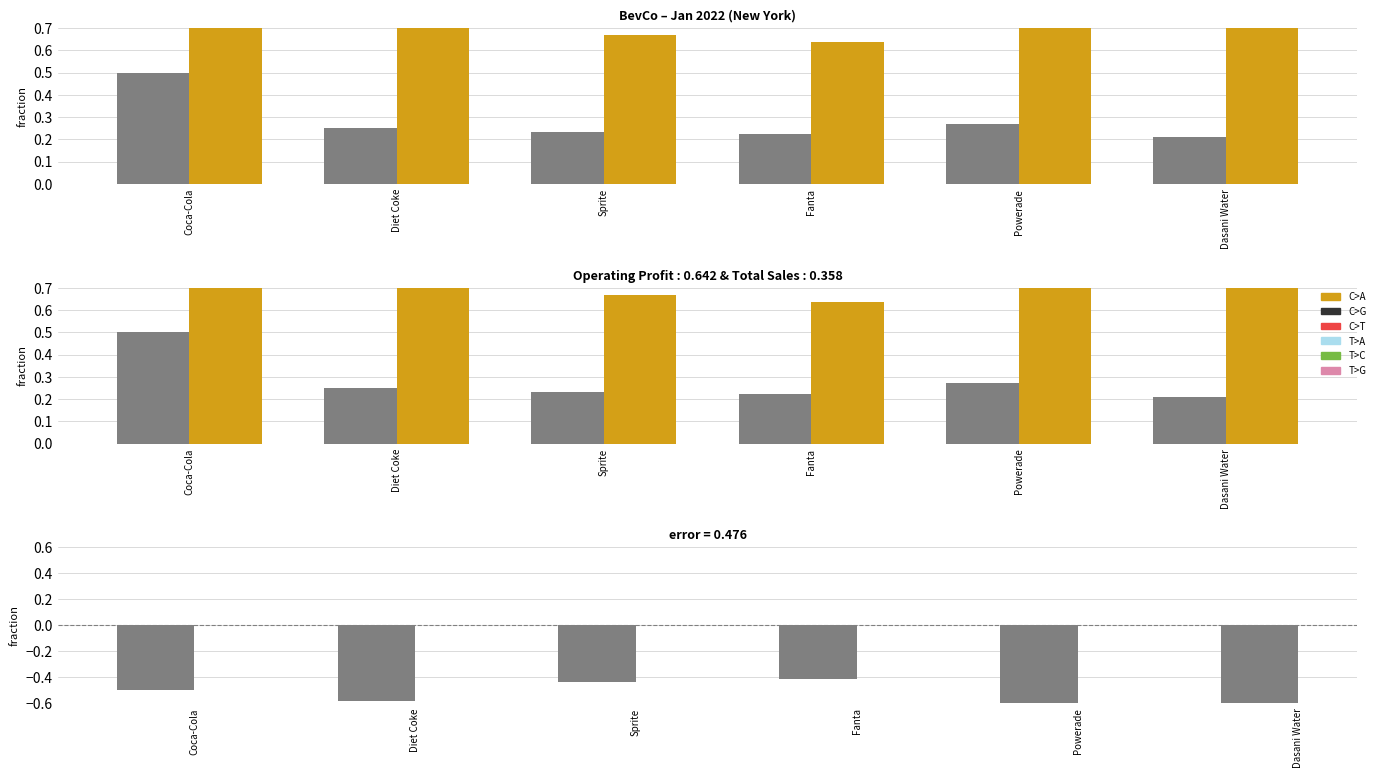

True or false: Total Sales has a value of 0.7 at Sprite.

True